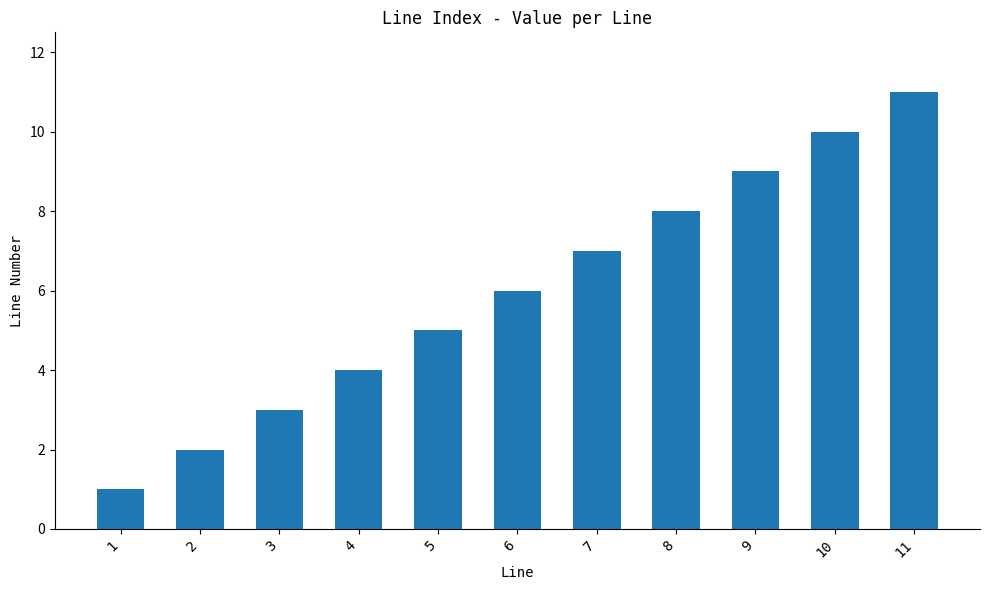

What is the value of the 1st bar from the left?

1